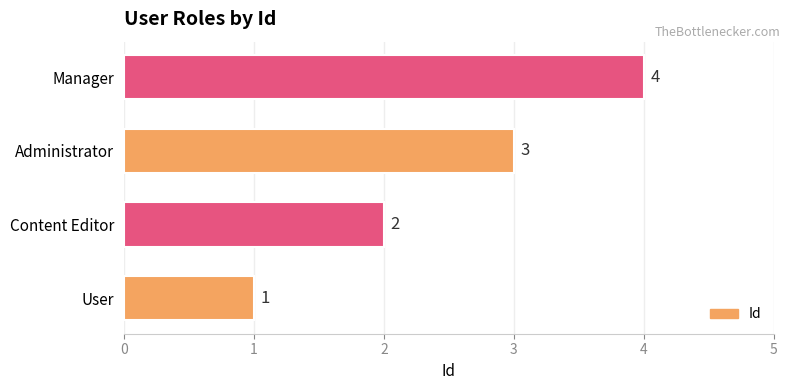

List the labels in order of value, smallest first.

User, Content Editor, Administrator, Manager